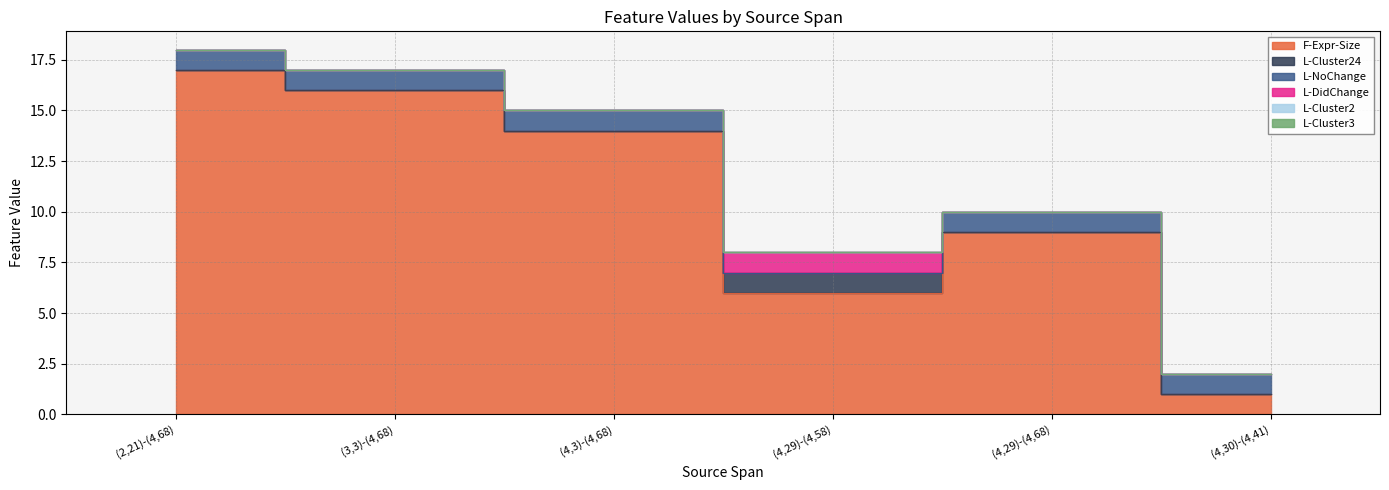

At (4,29)-(4,58), list the series in order from largest to smallest.

F-Expr-Size, L-Cluster24, L-DidChange, L-NoChange, L-Cluster2, L-Cluster3